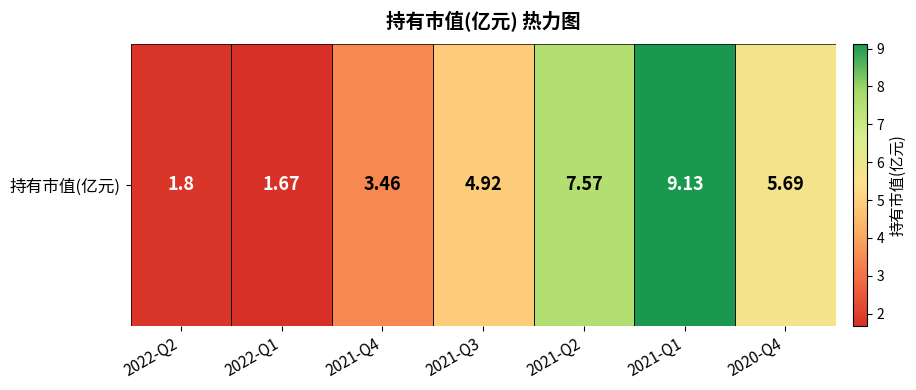

What is the ratio of the value at 2021-Q4 to the value at 2021-Q1?

0.4